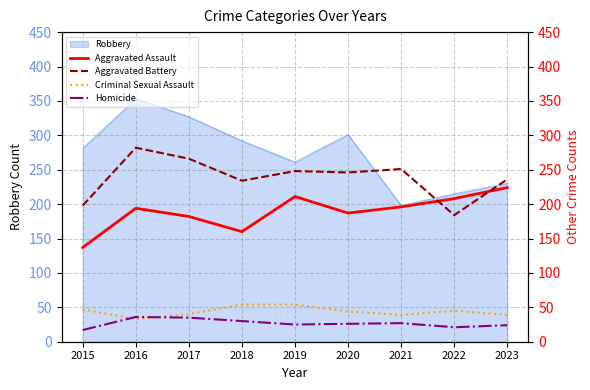

What is the highest value of the Robbery series?

353